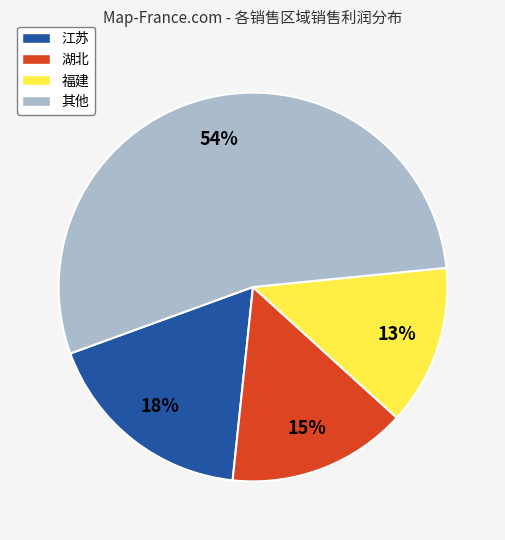

Rank the categories by value from lowest to highest.

福建, 湖北, 江苏, 其他